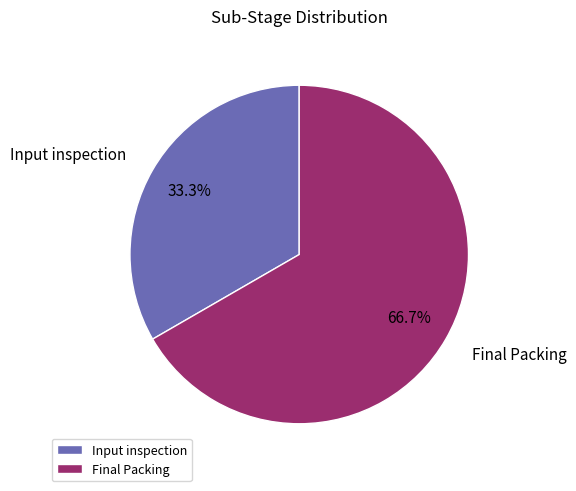

What is the total percentage of Input inspection and Final Packing?

100.0%